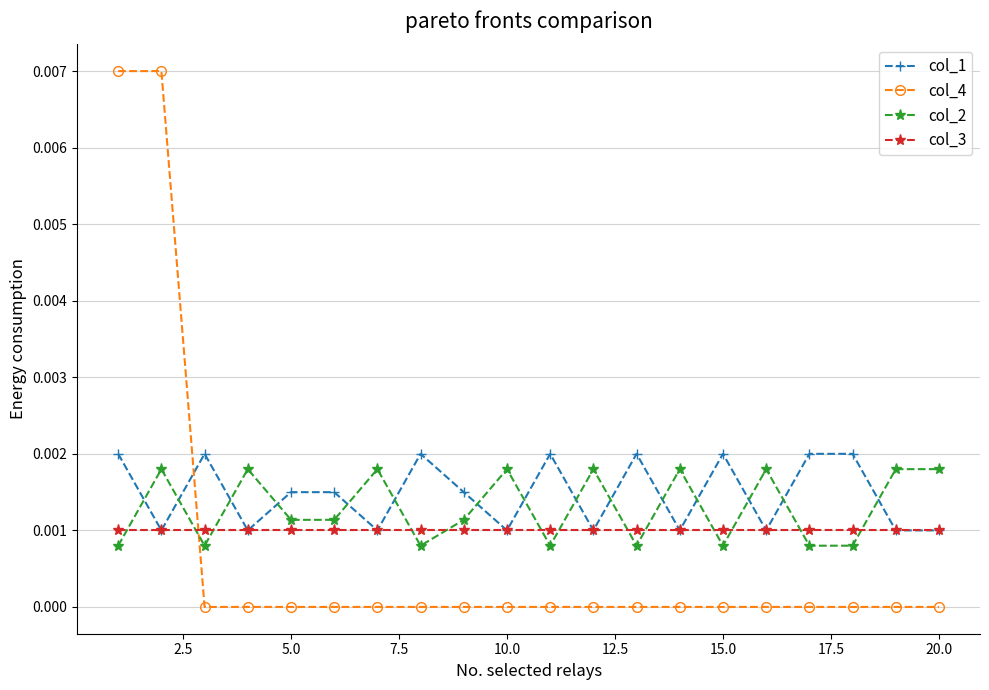

True or false: col_1 has more than 2 points higher than both neighbors.

True